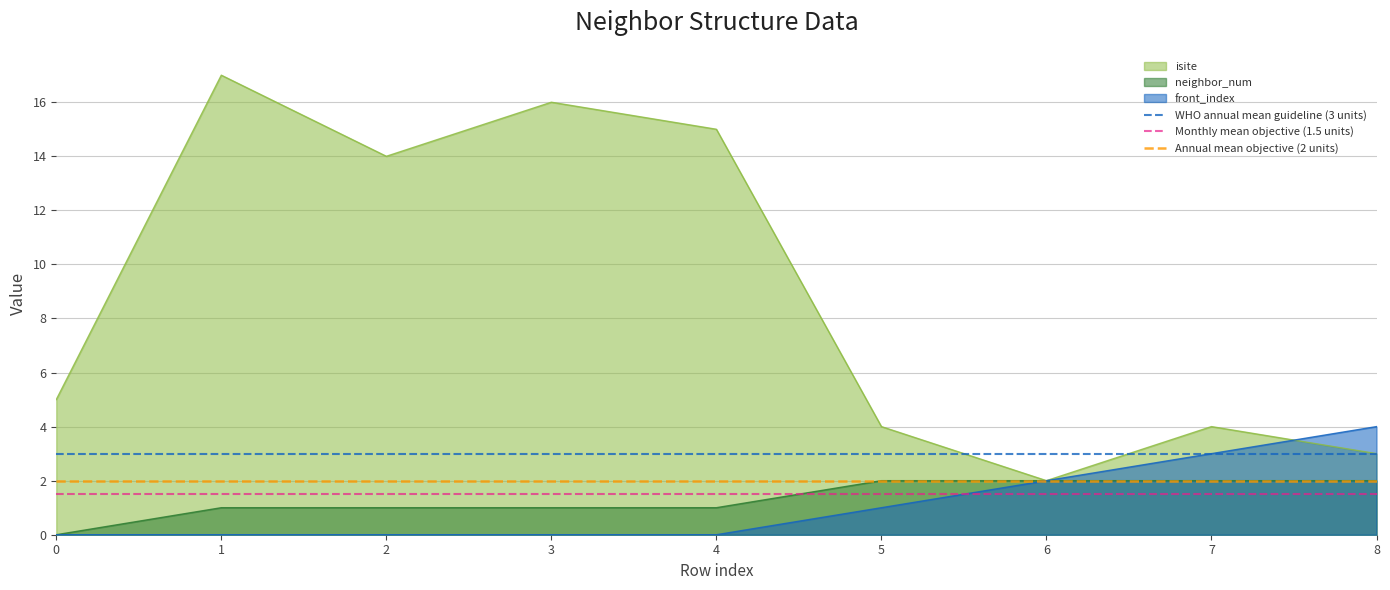

Does the chart have visible grid lines?

Yes